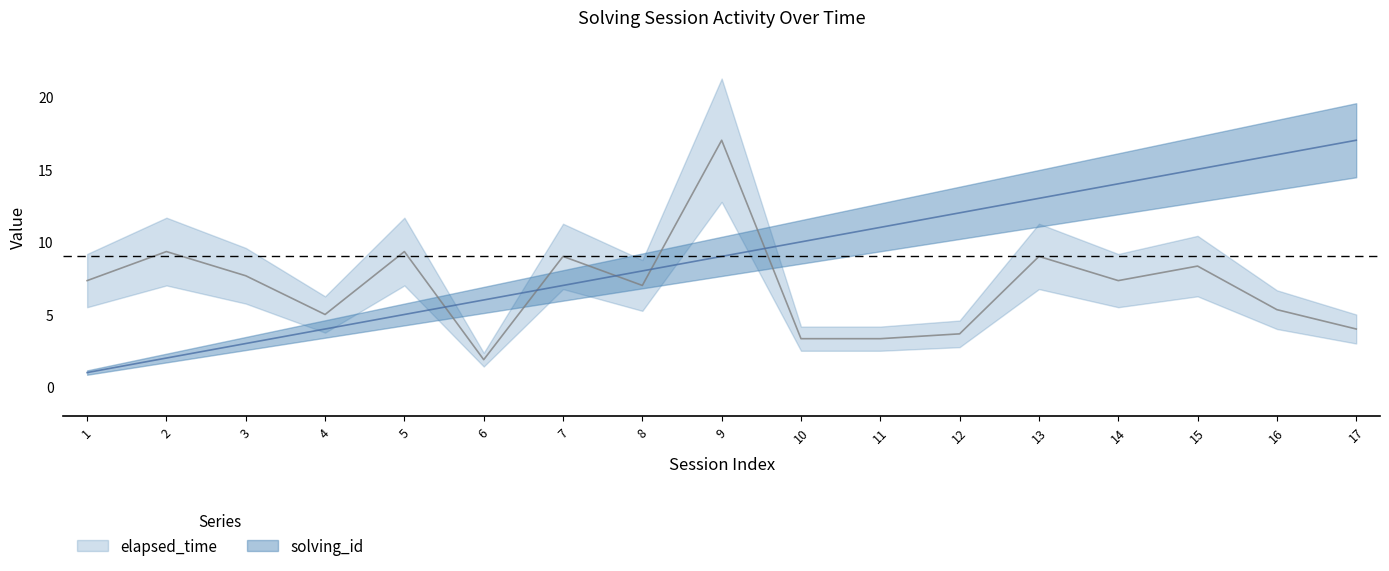

Between 16 and 10, which is larger?

16